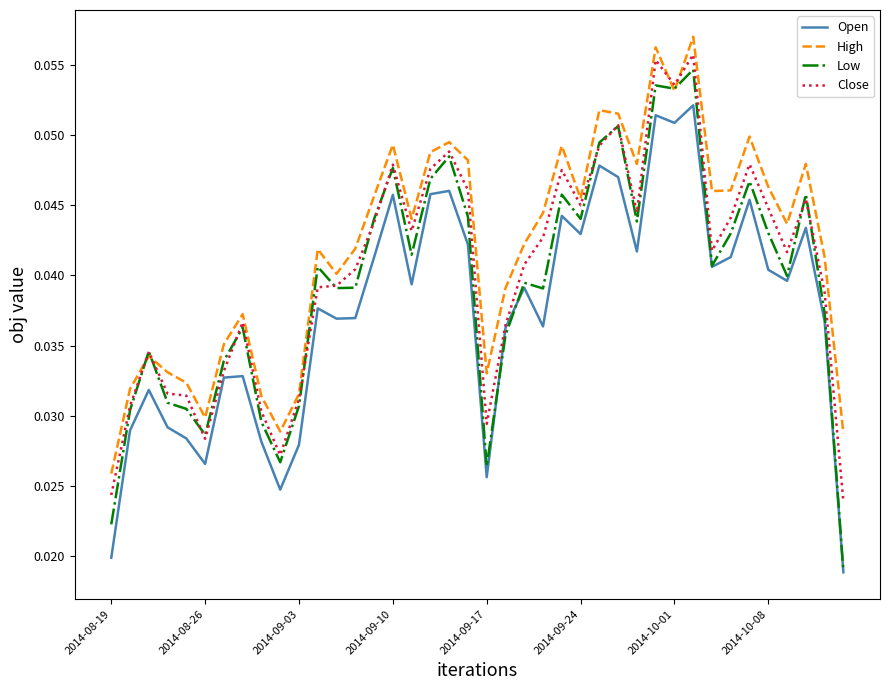

Which series has the largest range (max minus min)?

Low